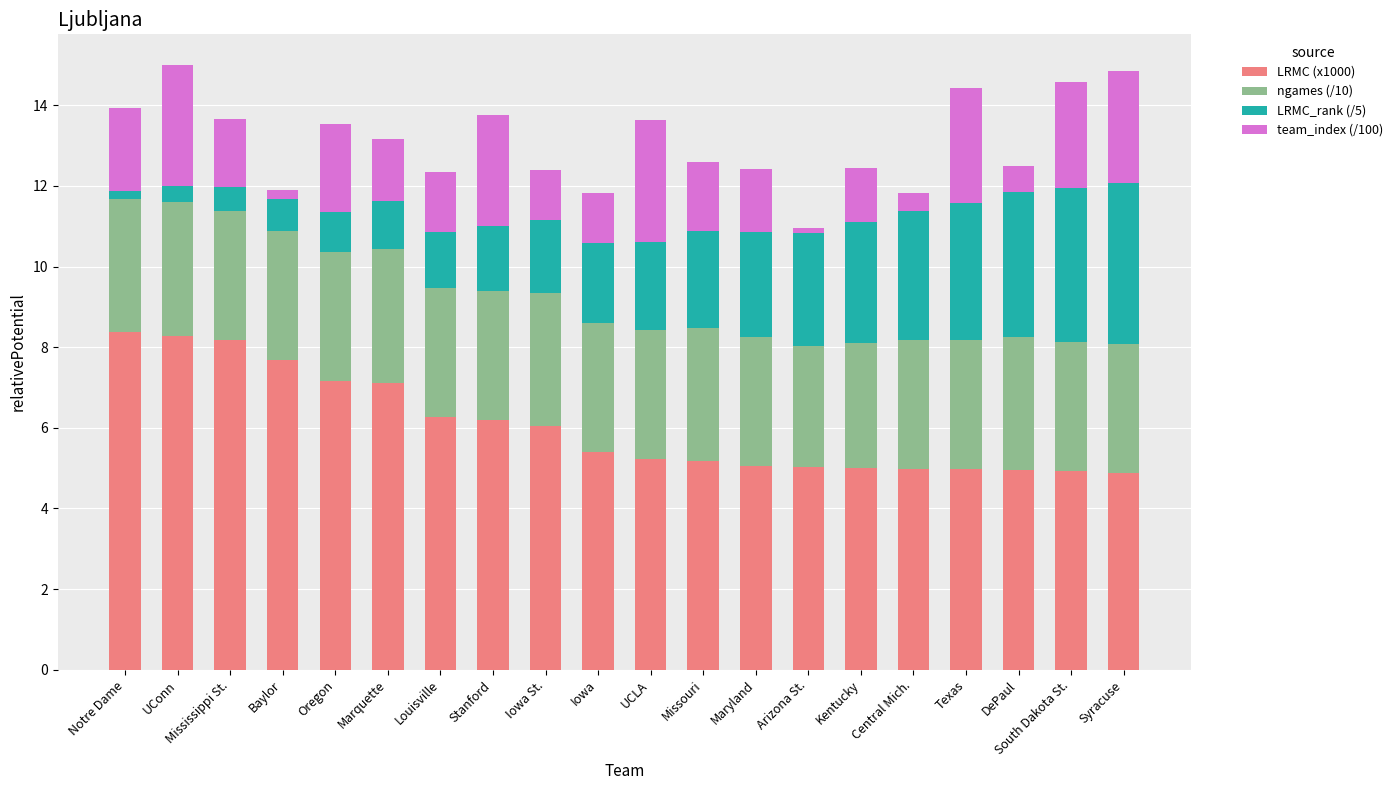

Are the bars horizontal?

No